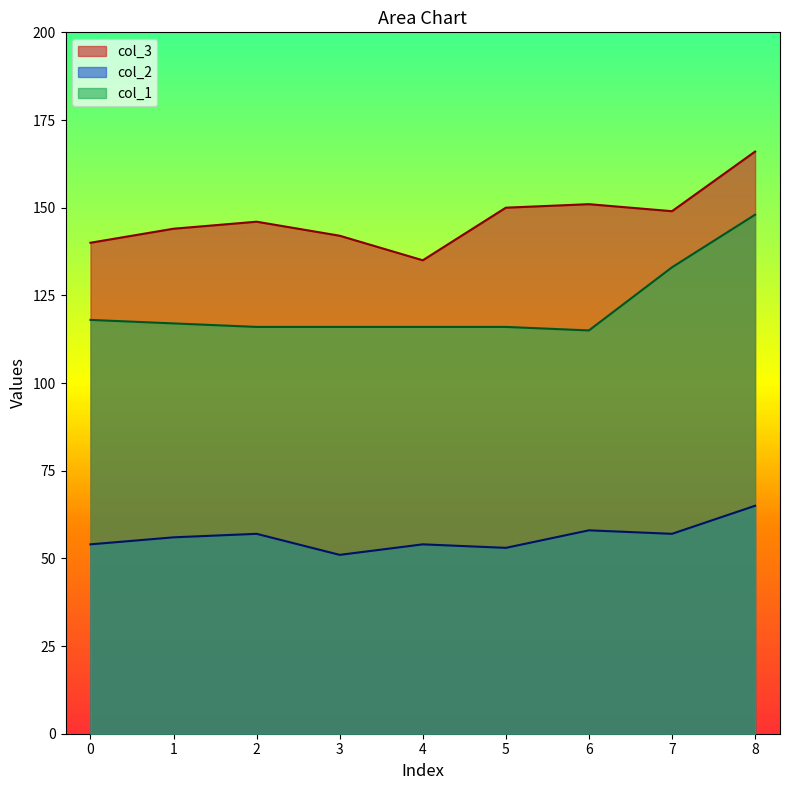

The col_2 series shows 54 at 4. True or false?

True